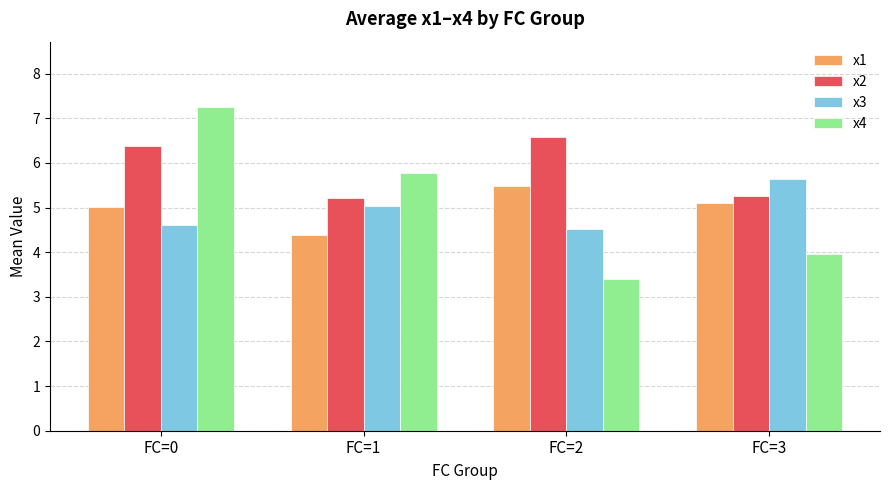

Is the value of x3 at FC=2 greater than the value of x2 at FC=0?

No